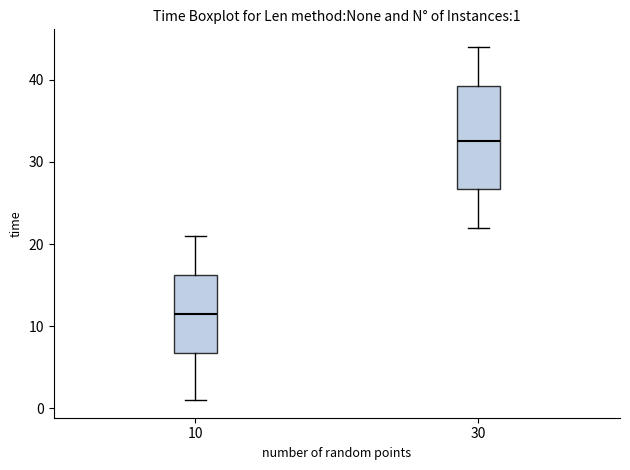

Which box is the tallest, from its lower edge to its upper edge?

30